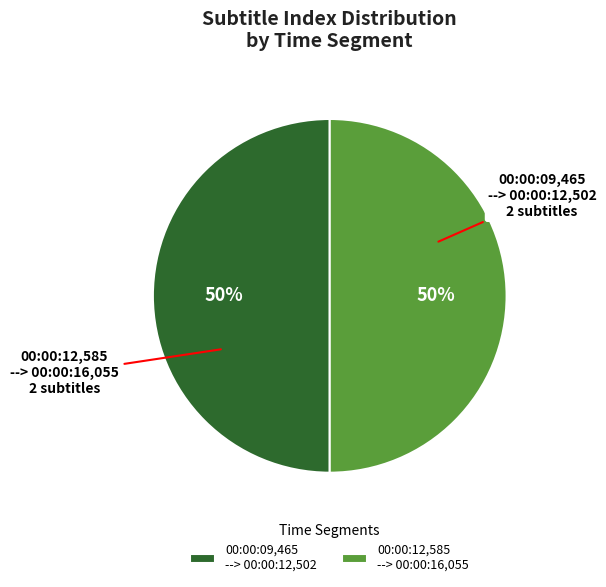

Is it true that 00:00:12,585 --> 00:00:16,055 is 64% of the pie?

False